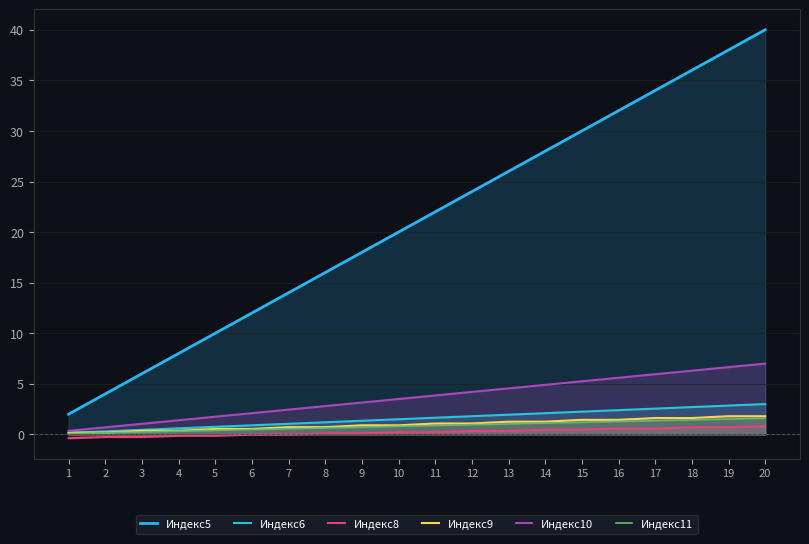

What is the value of the Индекс5 point at the 18th from the left?

36.0